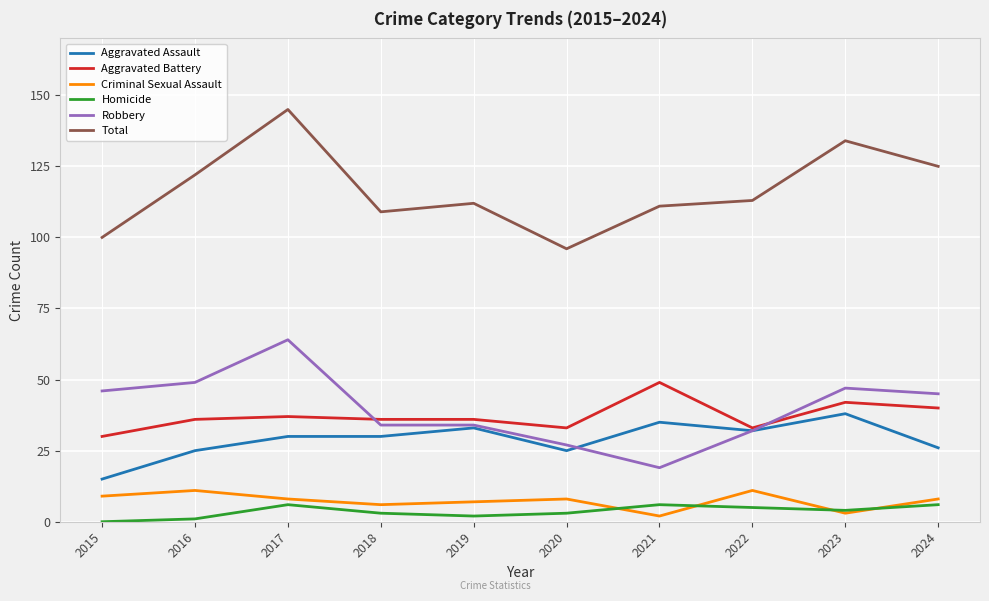

What is the difference between the Aggravated Assault values at 2024 and 2020?

1